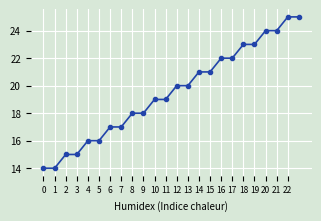

What is the sum of all values?

468